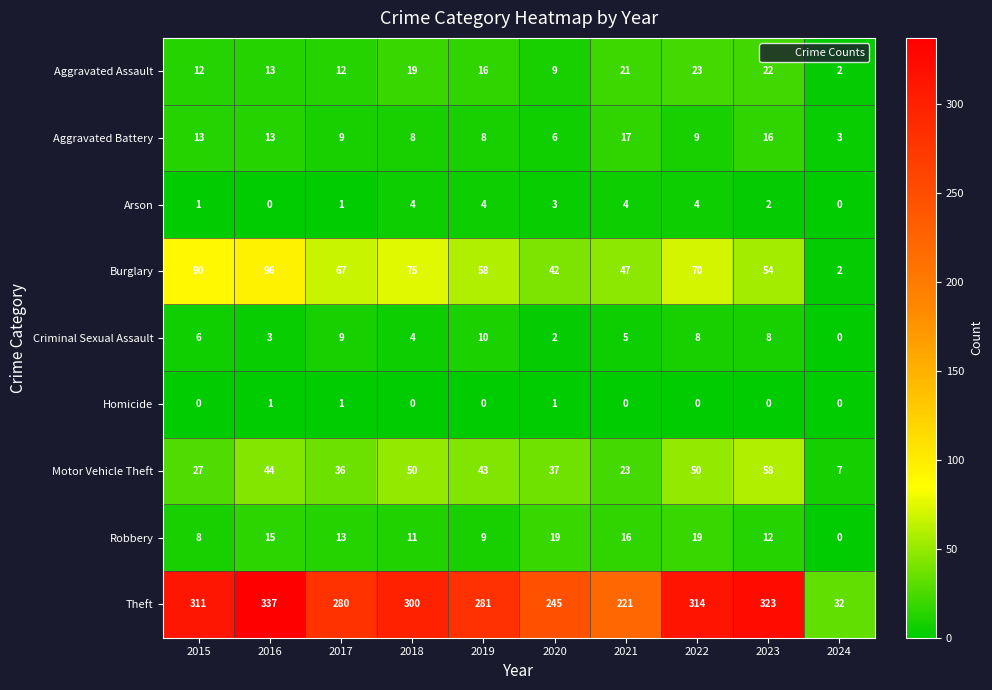

What is the sum of the Motor Vehicle Theft values at 2021 and 2018?

73